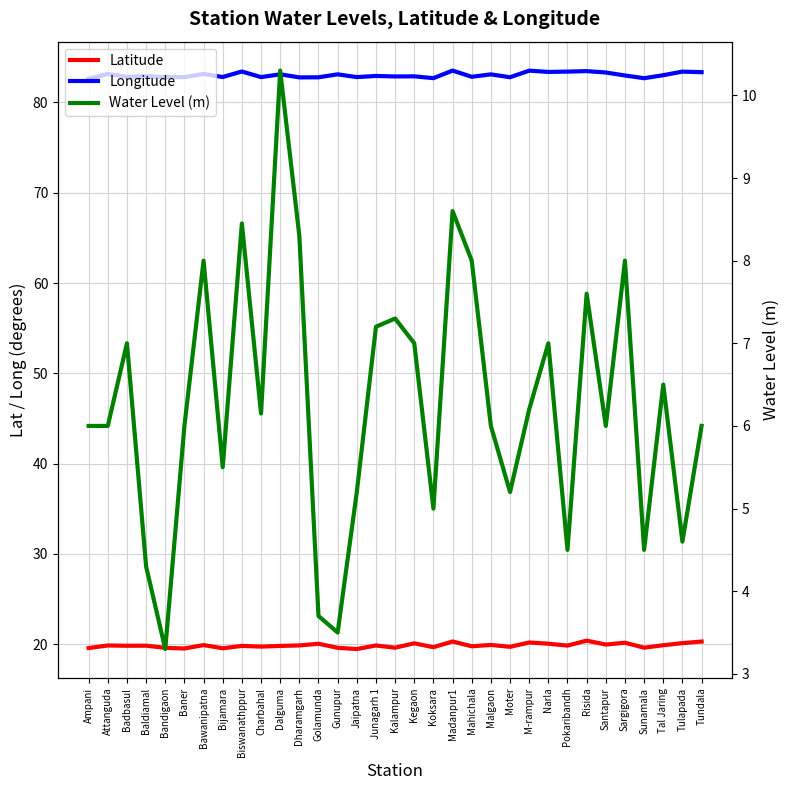

What is the value of the Longitude point at the 6th from the left?

82.8